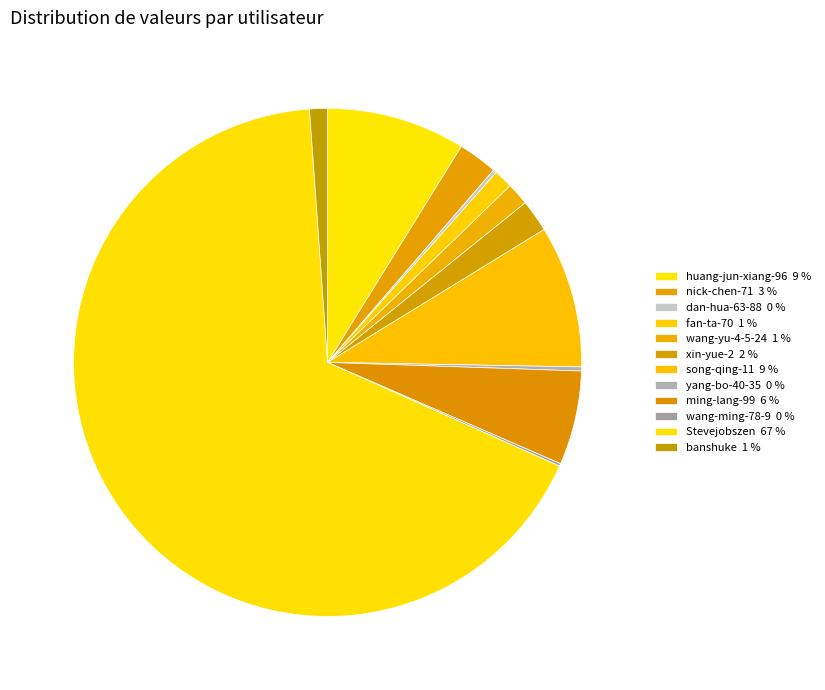

Is it true that wang-yu-4-5-24 is 1% of the pie?

True